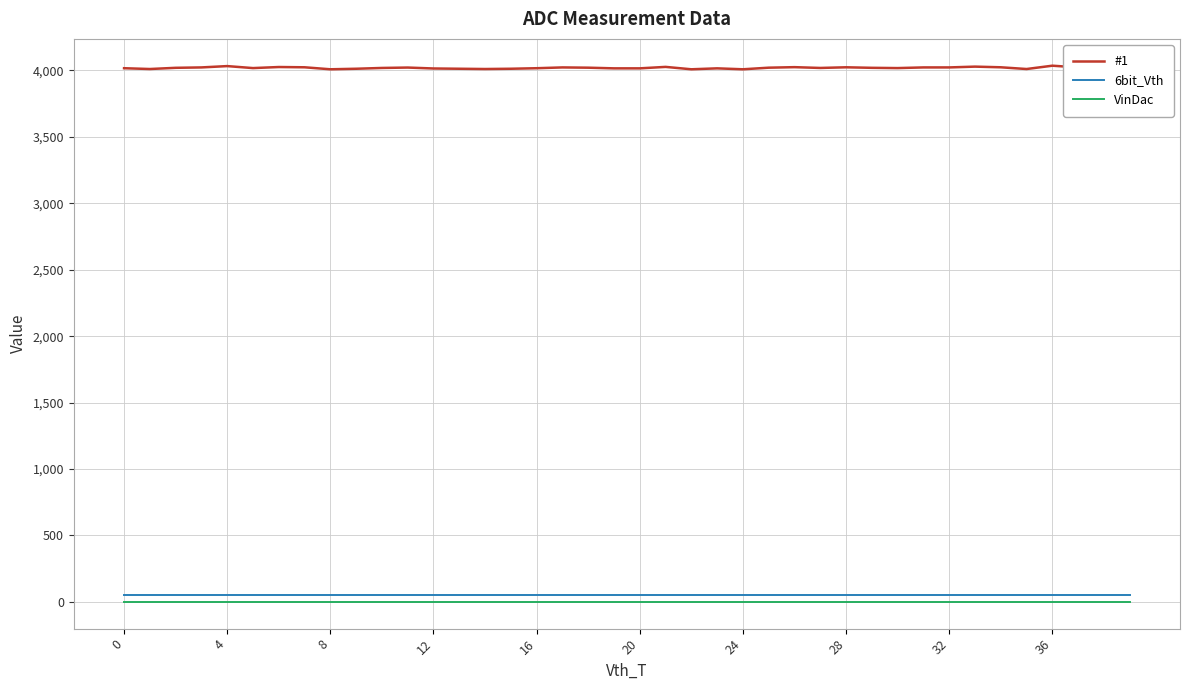

True or false: 6bit_Vth and #1 intersect in this chart.

False